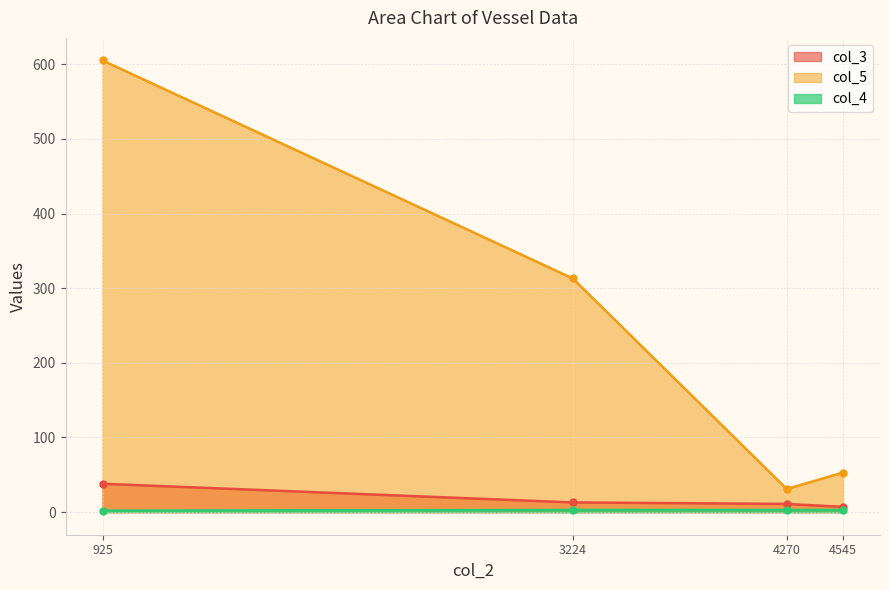

True or false: col_5 and col_3 intersect in this chart.

False